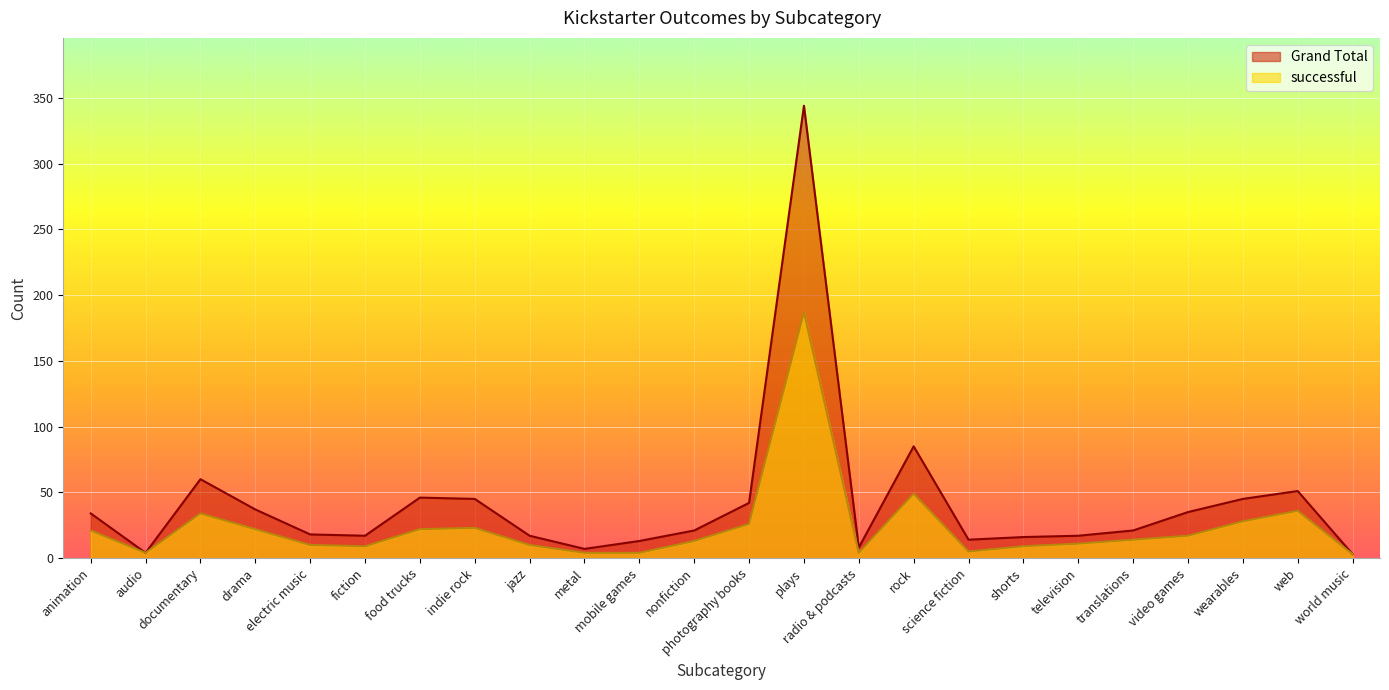

What is the label of the 22nd point from the right?

documentary